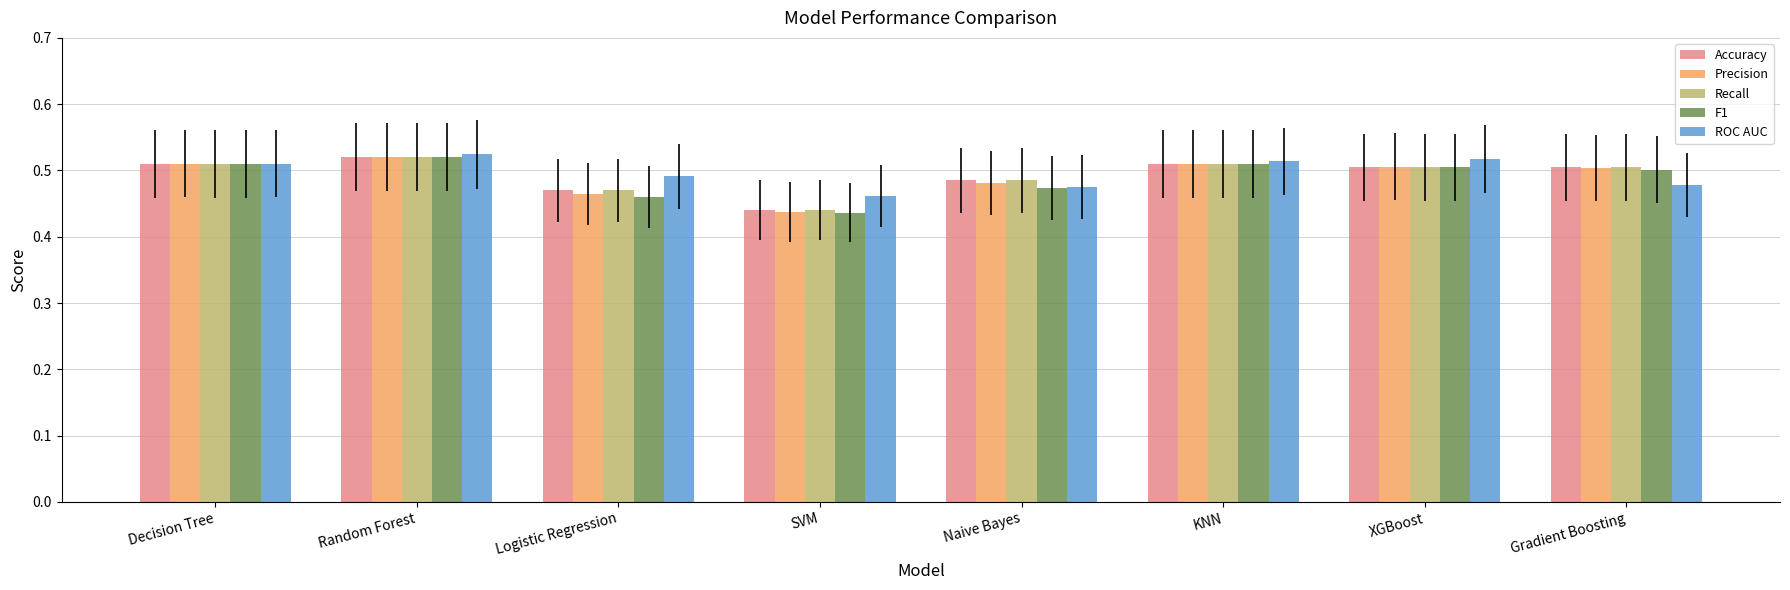

What is the label of the 4th bar from the right?

Naive Bayes